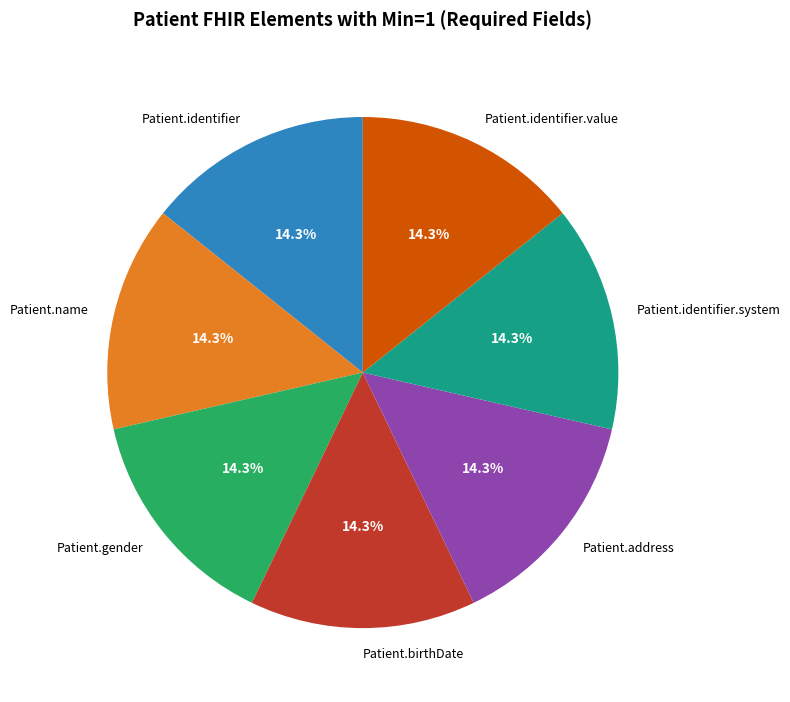

Do Patient.gender and Patient.name together represent more than half of the pie?

No